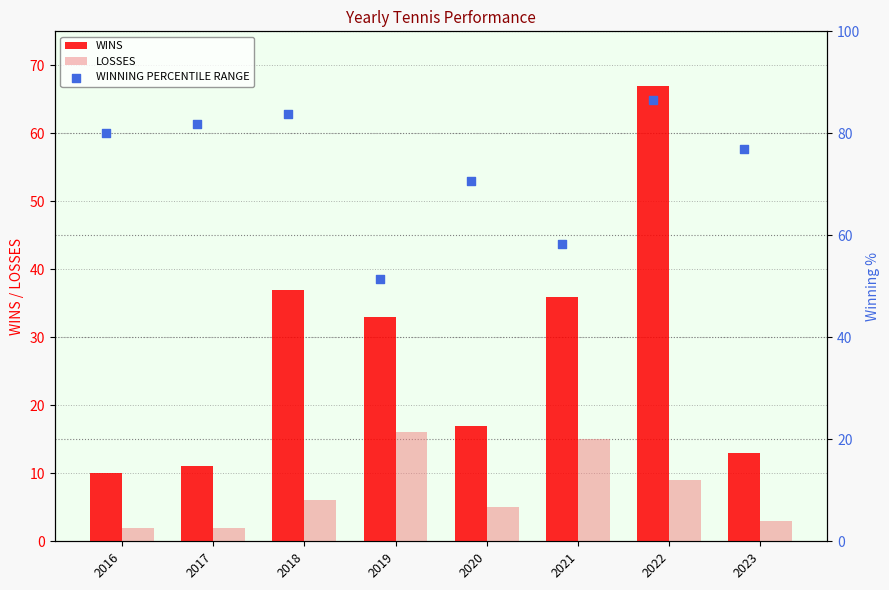

At how many categories does at least one series exceed 10?

8